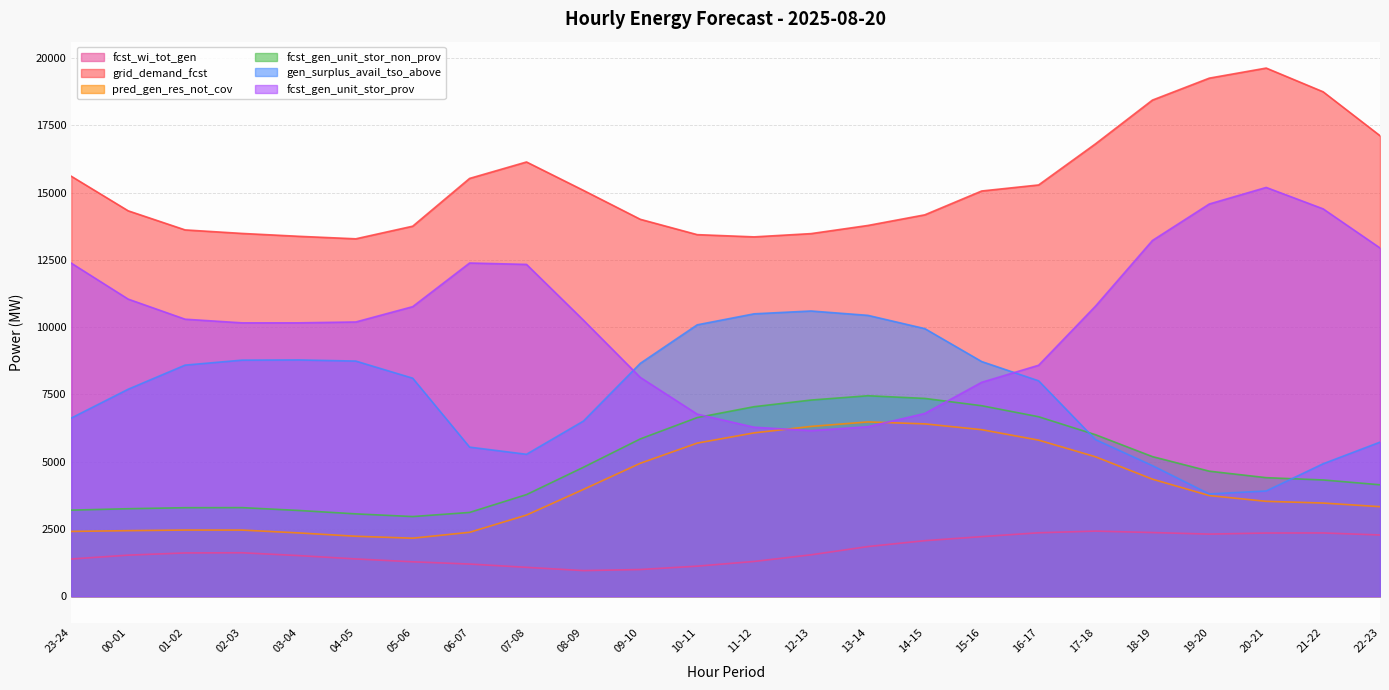

The value of pred_gen_res_not_cov at 09-10 is 7417. True or false?

False